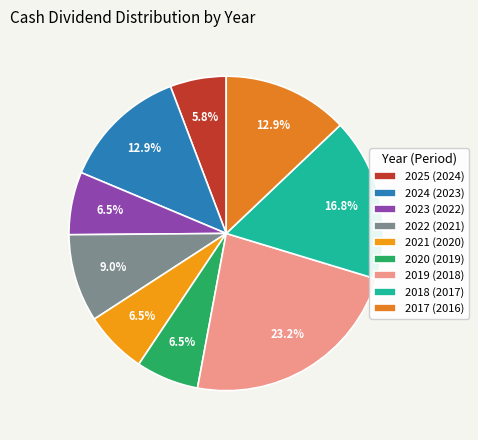

True or false: 2025 (2024) accounts for 20% of the total.

False